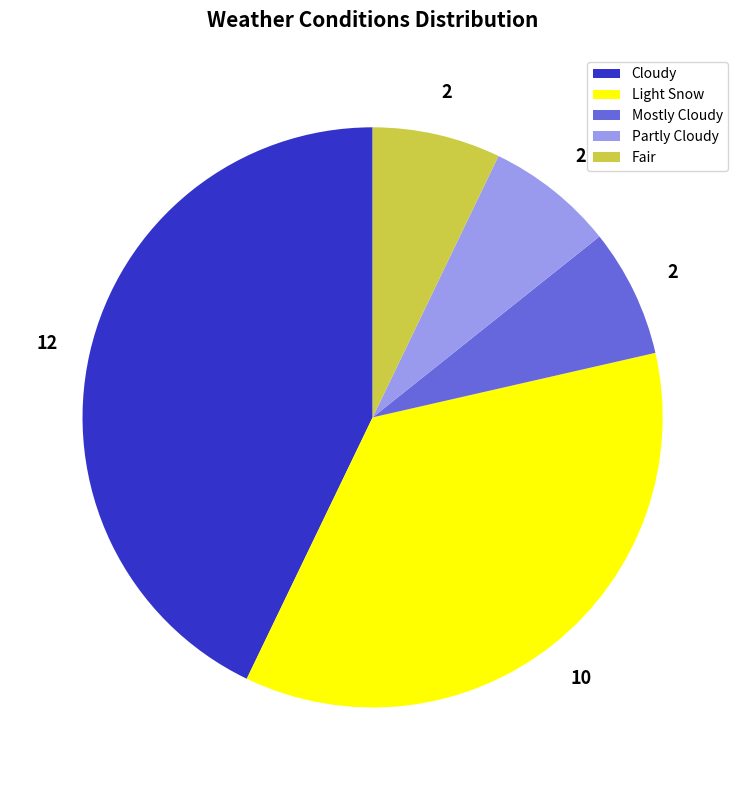

What is the largest slice in the pie chart?

Cloudy